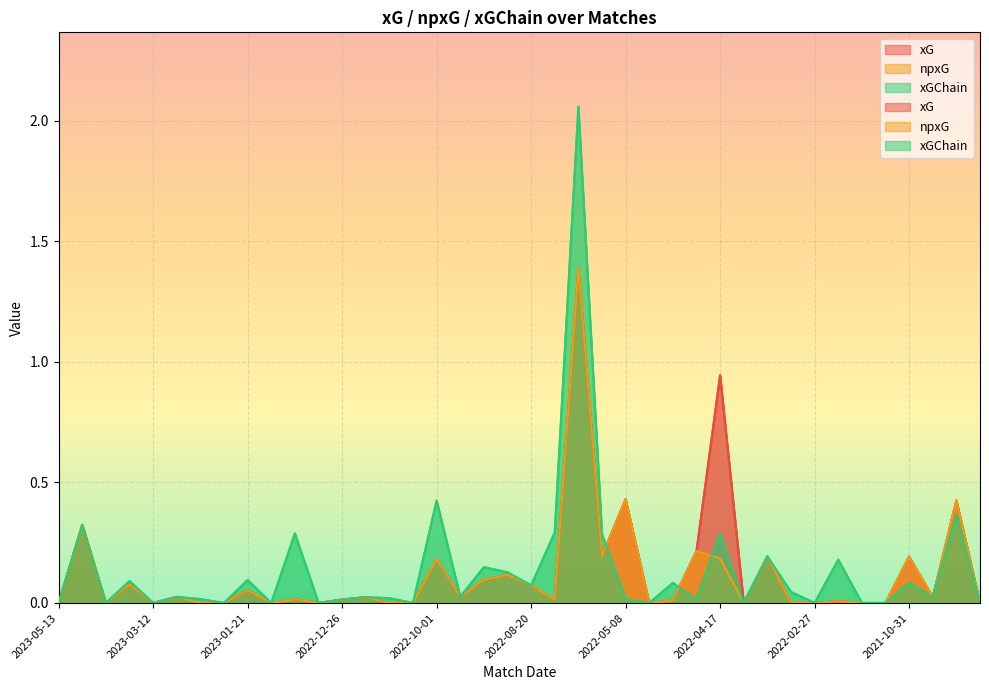

How many data points in xGChain are above 0?

27